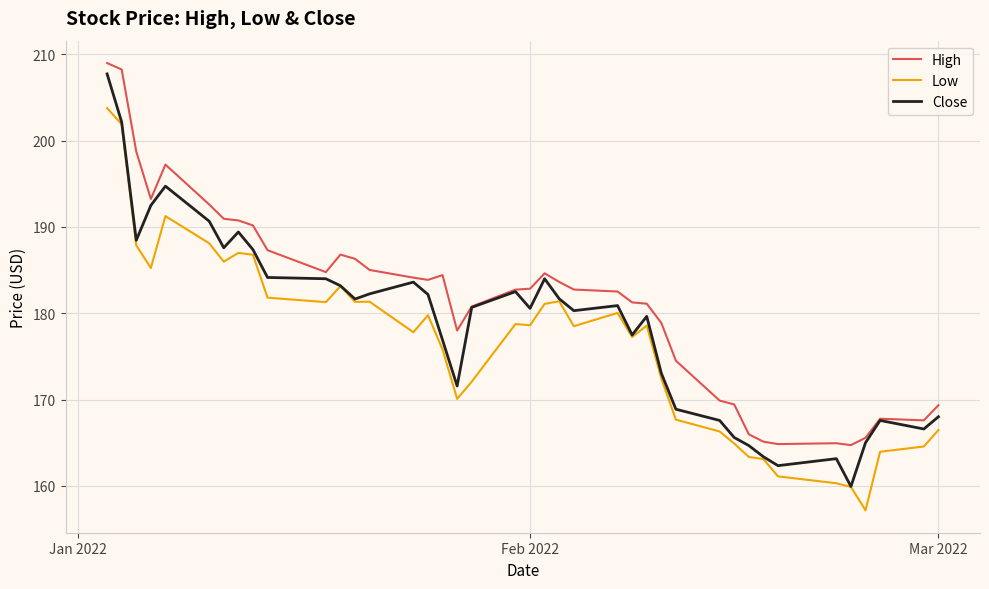

Which series has the largest total across all categories?

High